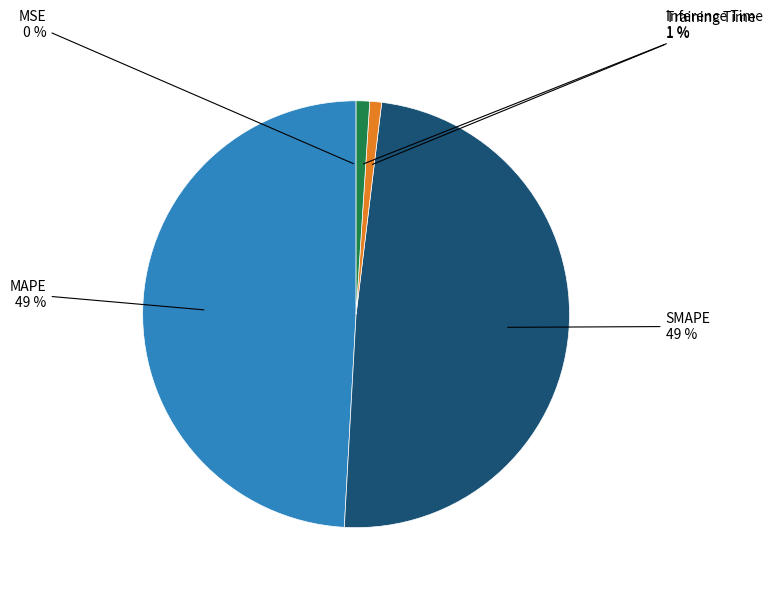

Does any single category account for the majority?

No